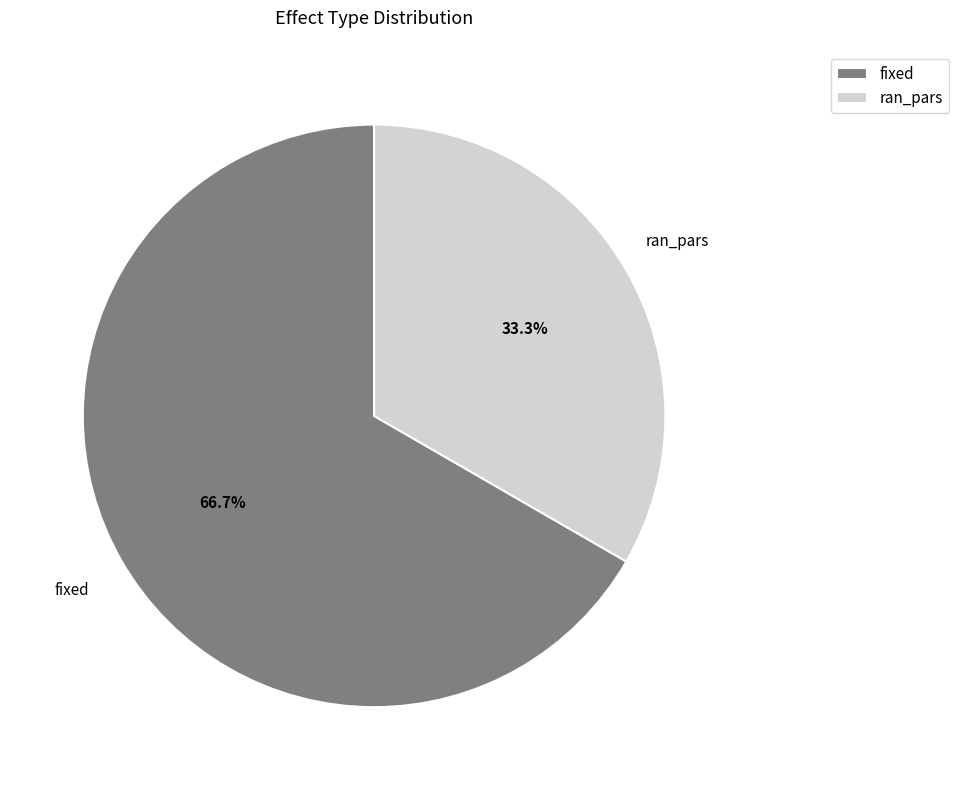

What percentage is the ran_pars slice, to the nearest percent?

33%